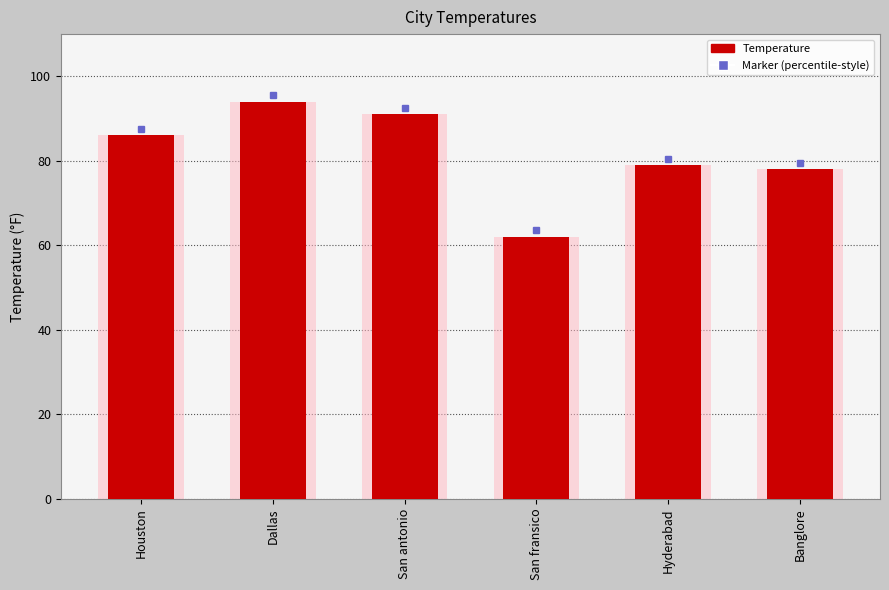

List the labels in order of value, smallest first.

San fransico, Banglore, Hyderabad, Houston, San antonio, Dallas